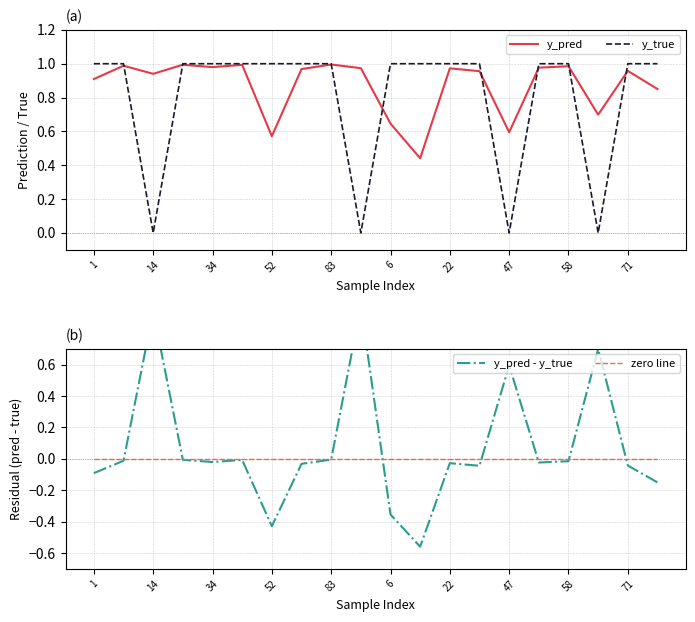

At which category does the chart reach its peak across all series?

1